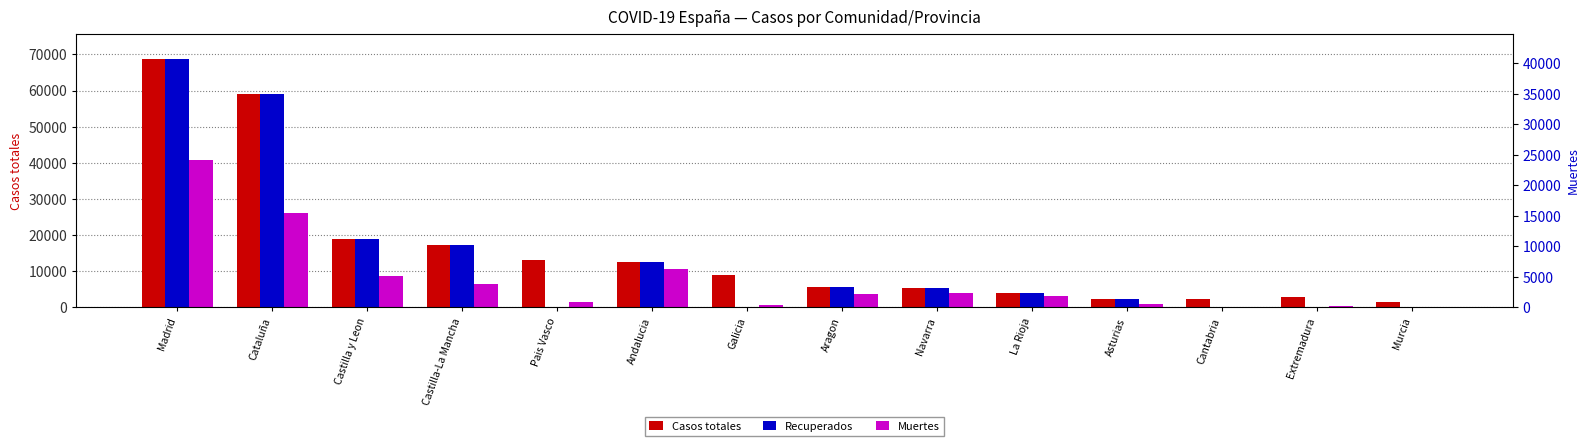

How many values in the Recuperados series exceed 5259?

6